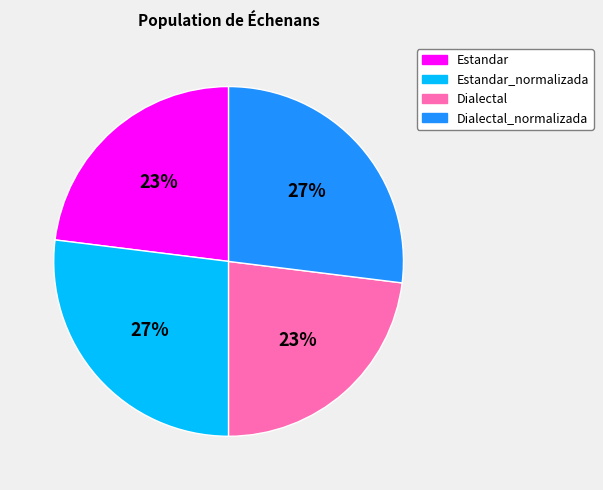

Approximately how many times larger is the value at Estandar_normalizada compared to Estandar?

1.2